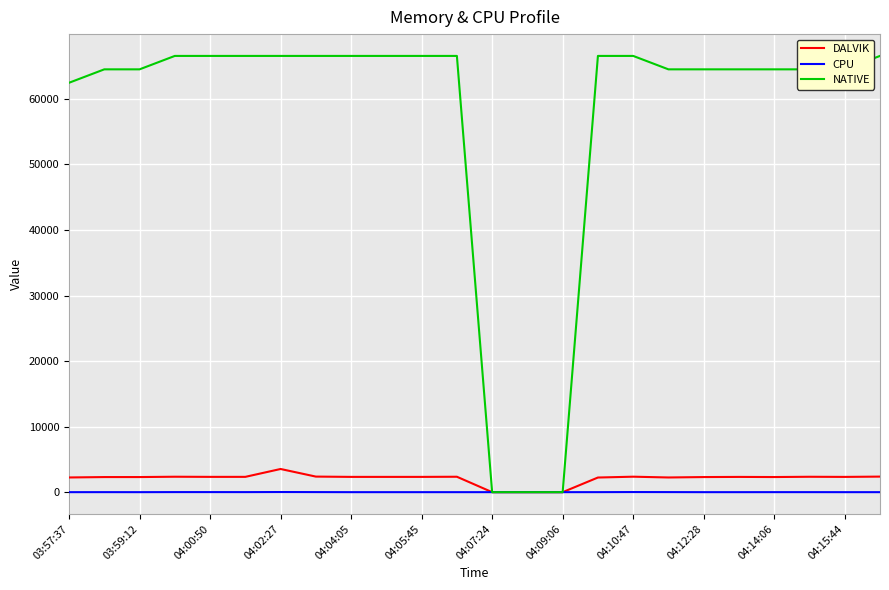

Rank the series by their maximum value, from lowest to highest.

CPU, DALVIK, NATIVE